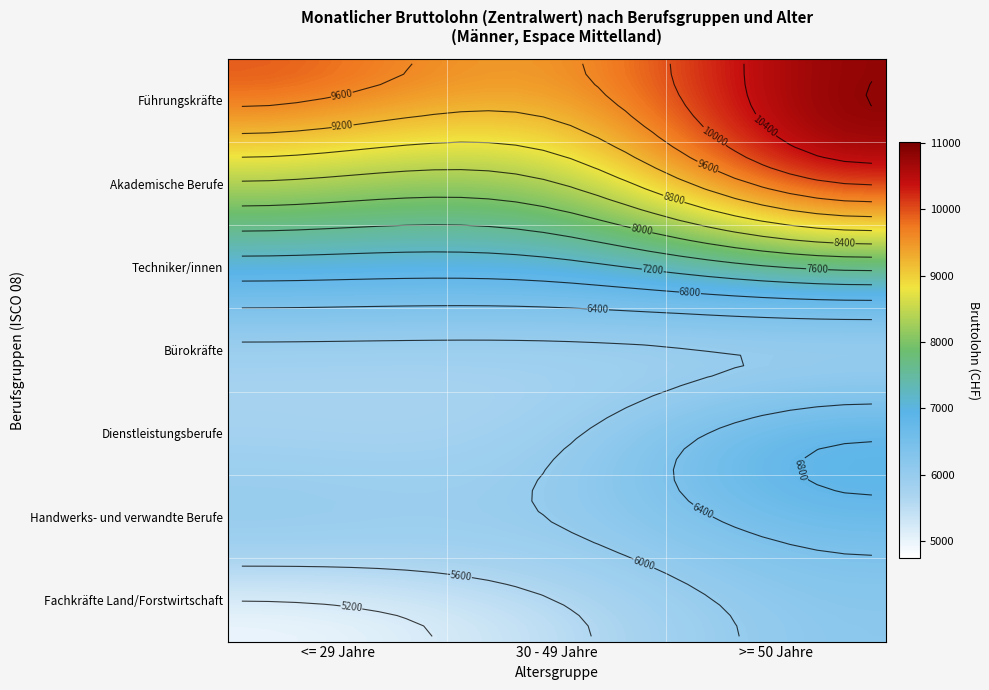

What is the difference between the second highest and minimum values in the Handwerks- und verwandte Berufe series?

95